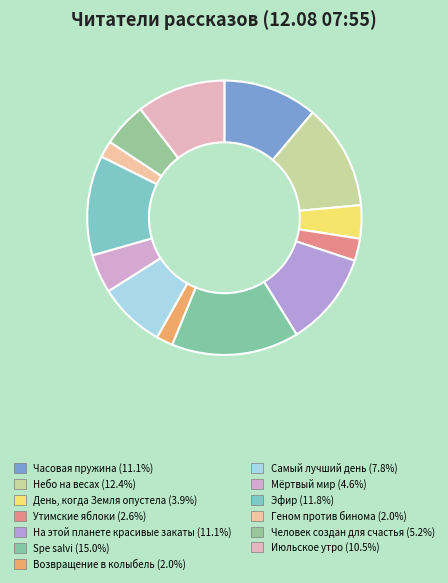

How many segments does this pie chart have?

13